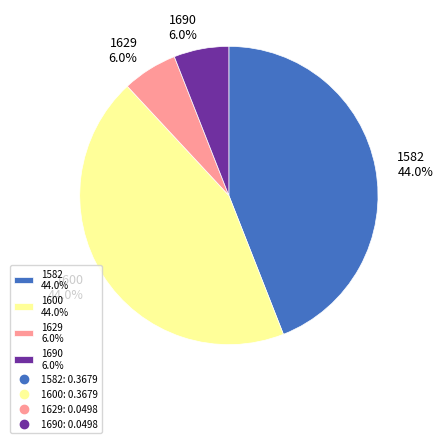

Does 1629 account for over 50% of the chart?

No